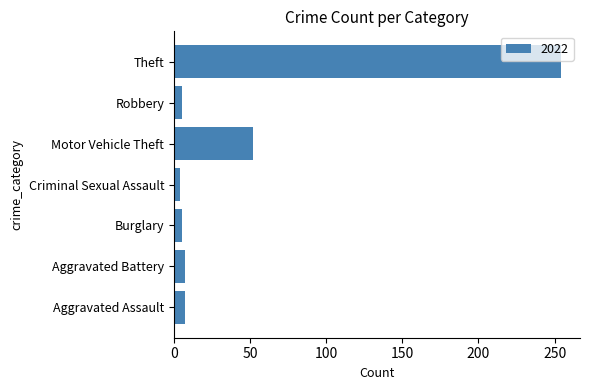

True or false: the data shows 81 at Theft.

False